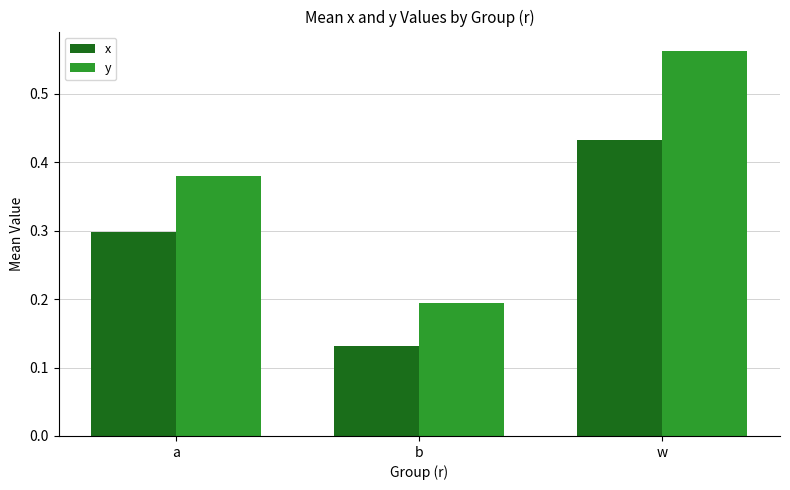

Which series has the largest total across all categories?

y